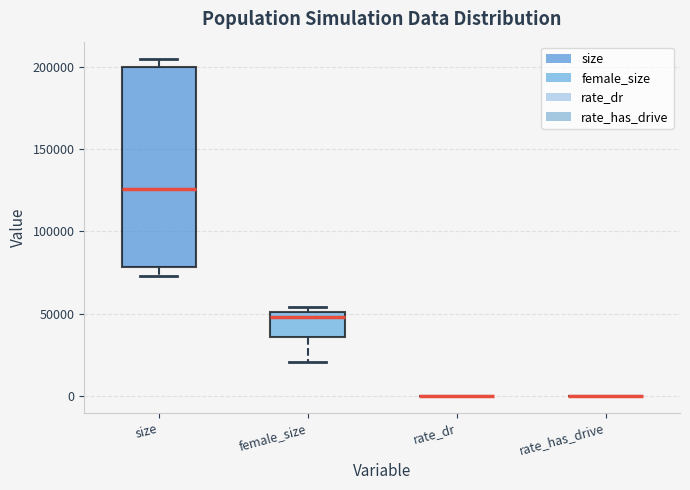

Where is the upper edge of the box for female_size on the y-axis? The values are not printed on the chart, so give them approximately, as read against the axis.

50000